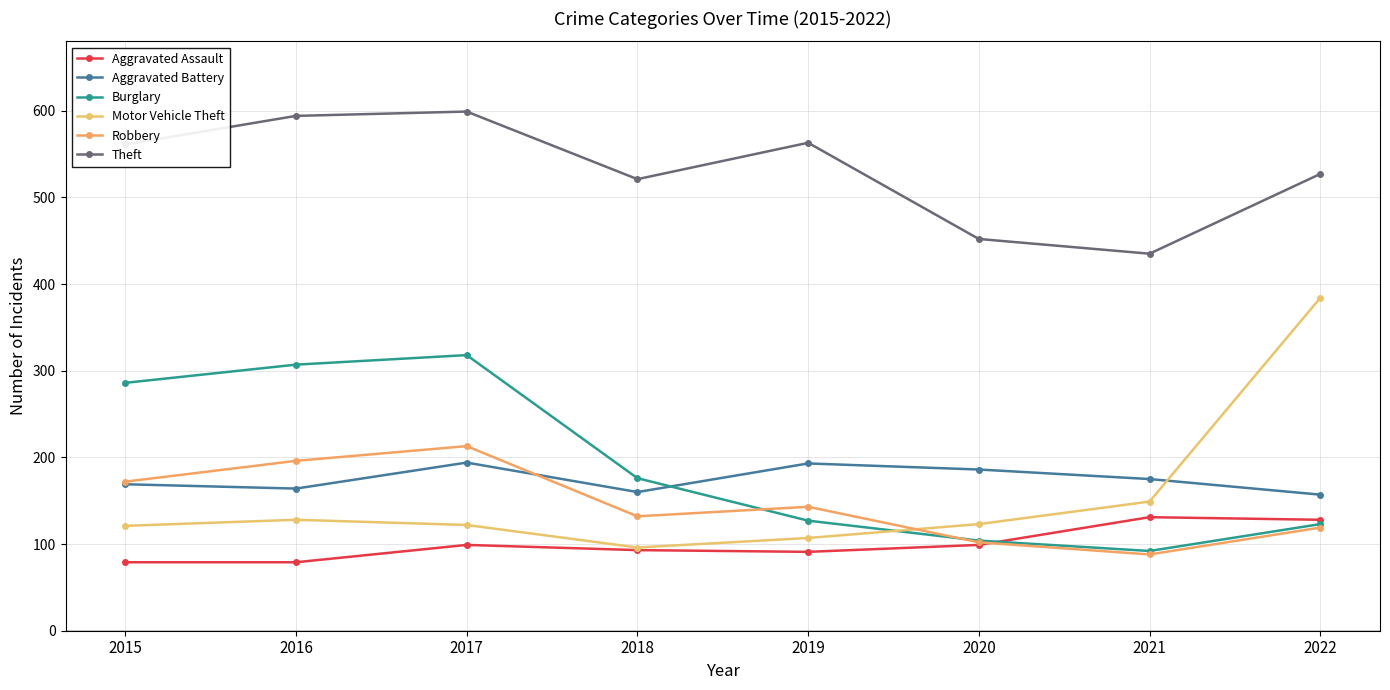

What is the minimum value for Aggravated Battery?

157